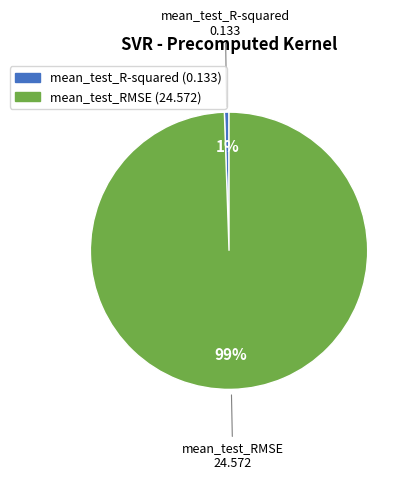

Which has a higher value, mean_test_RMSE or mean_test_R-squared?

mean_test_RMSE